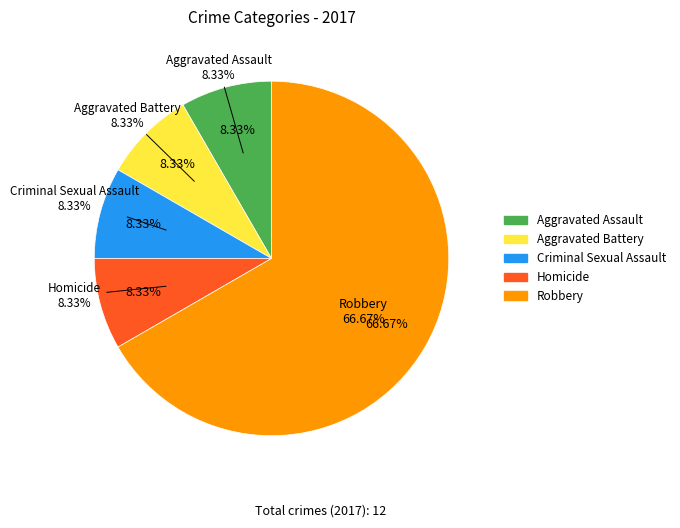

How many segments does this pie chart have?

5